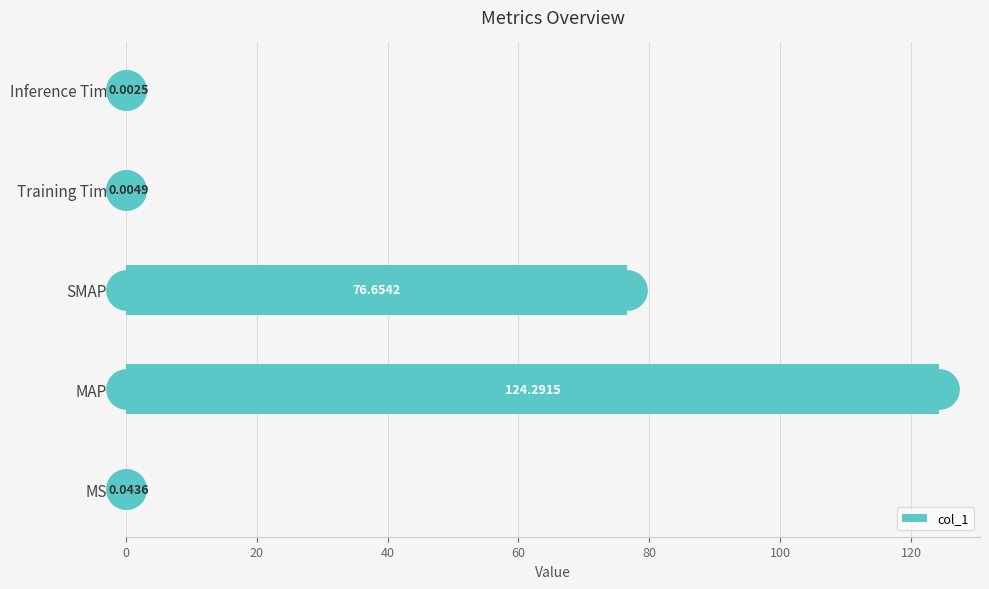

Which category has the highest value in the col_1 series?

MAPE